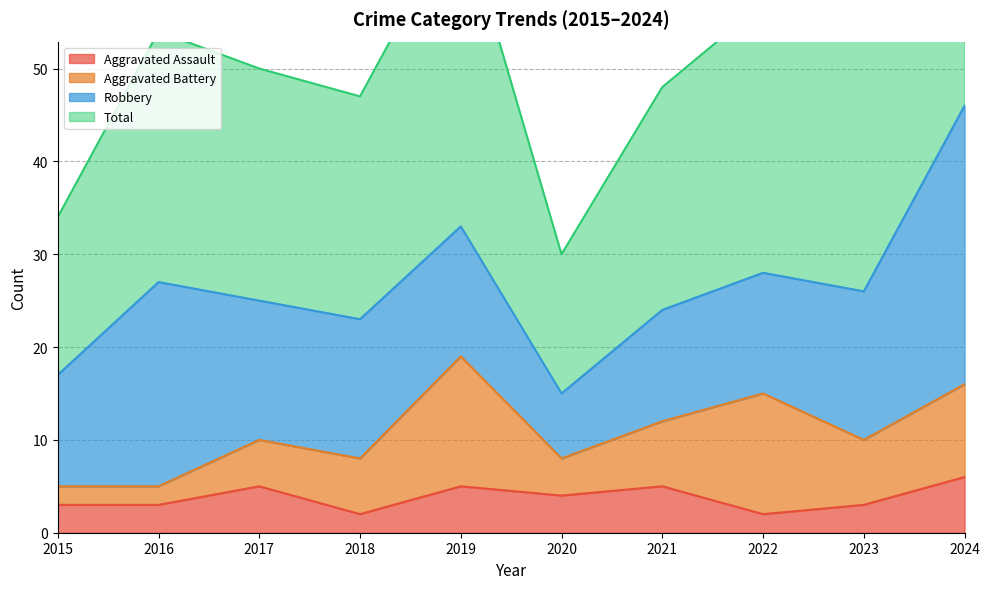

How many data points in Aggravated Assault are less than 4?

5